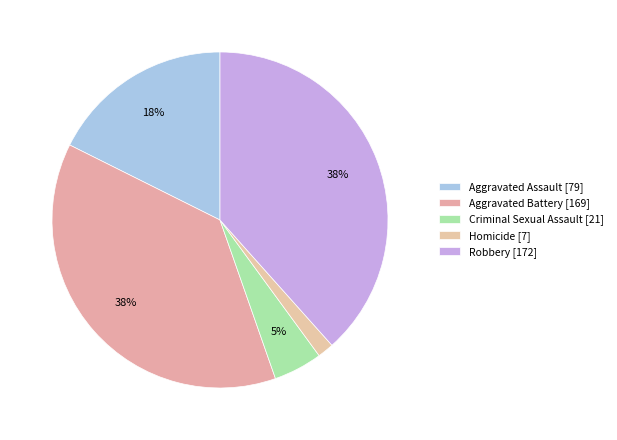

What is the change in value from Aggravated Battery to Criminal Sexual Assault?

-148